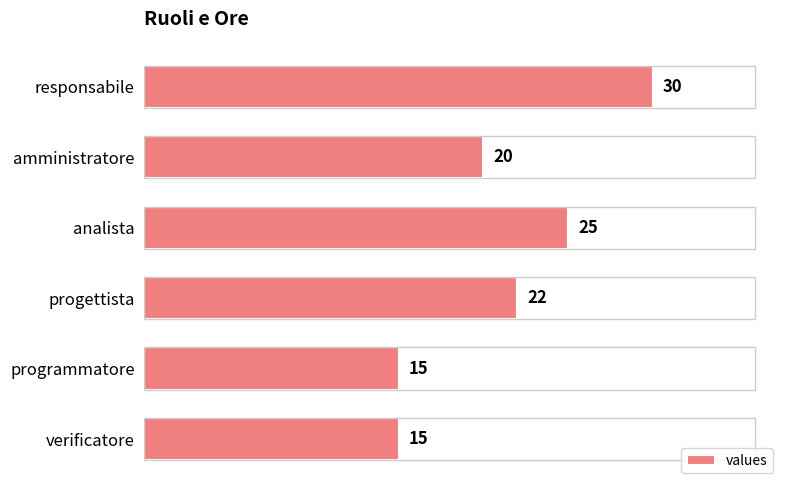

Is it true that the value at amministratore is 20?

True